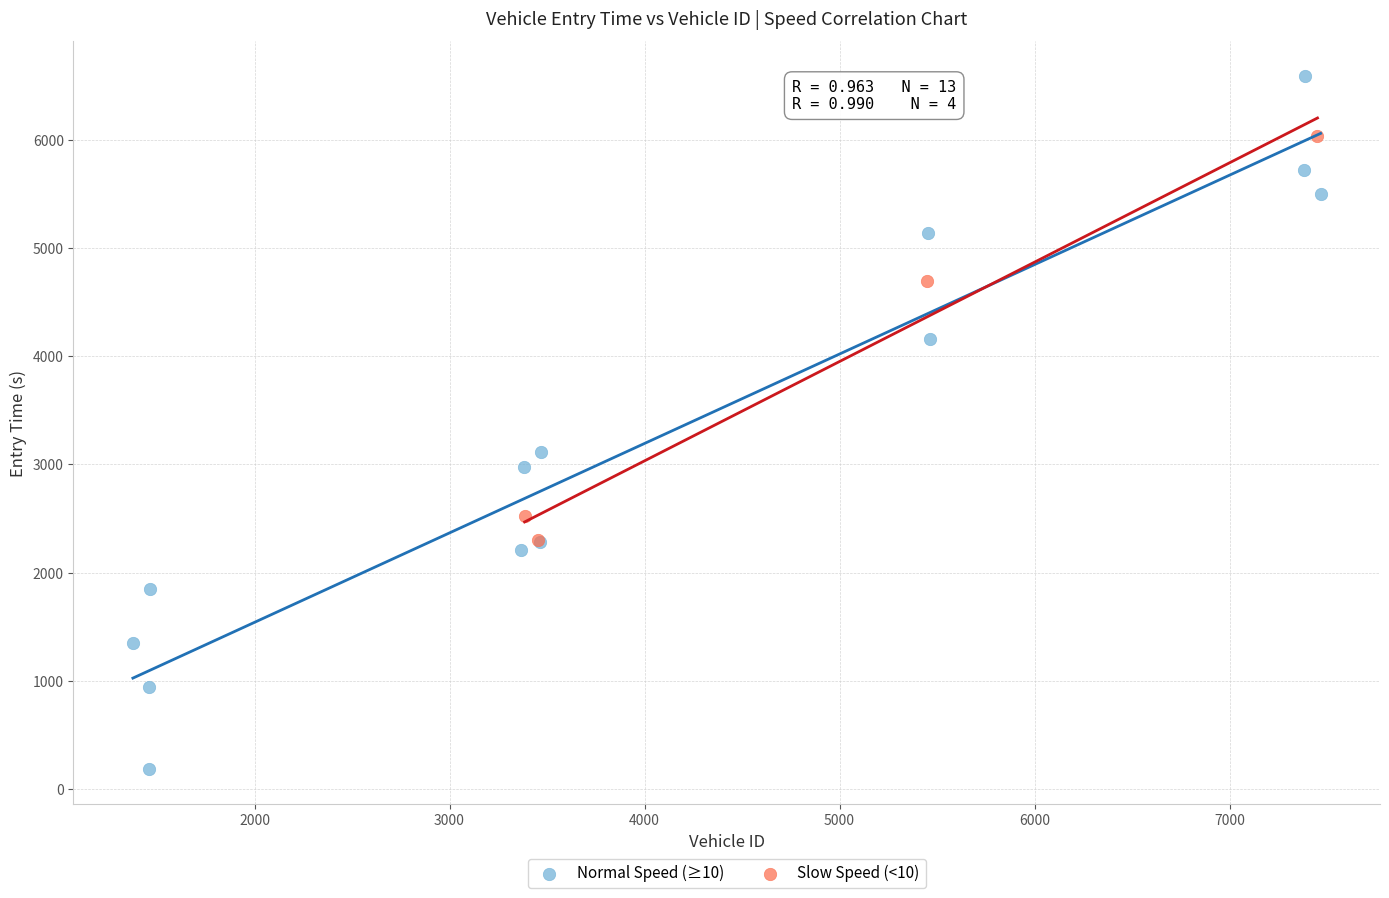

Which series has the widest spread of Y values?

Normal Speed (≥10)